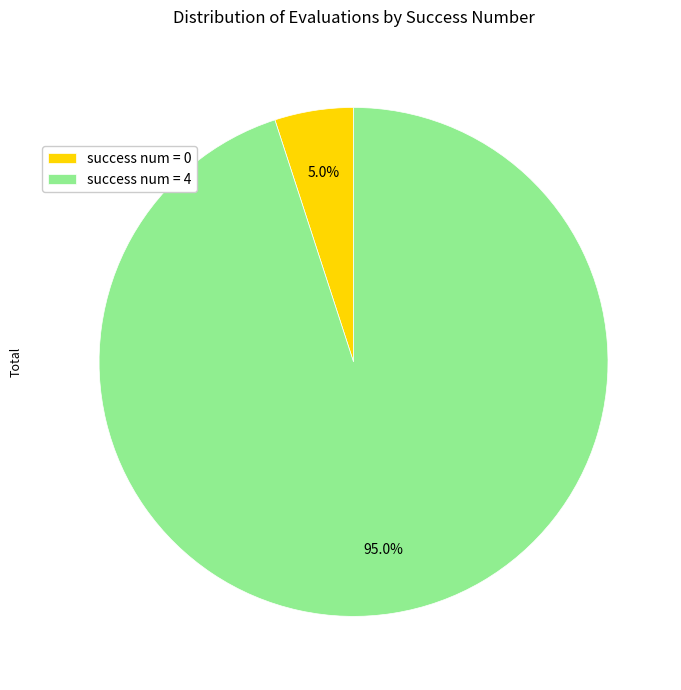

Which category has the smallest portion of the pie?

success num = 0